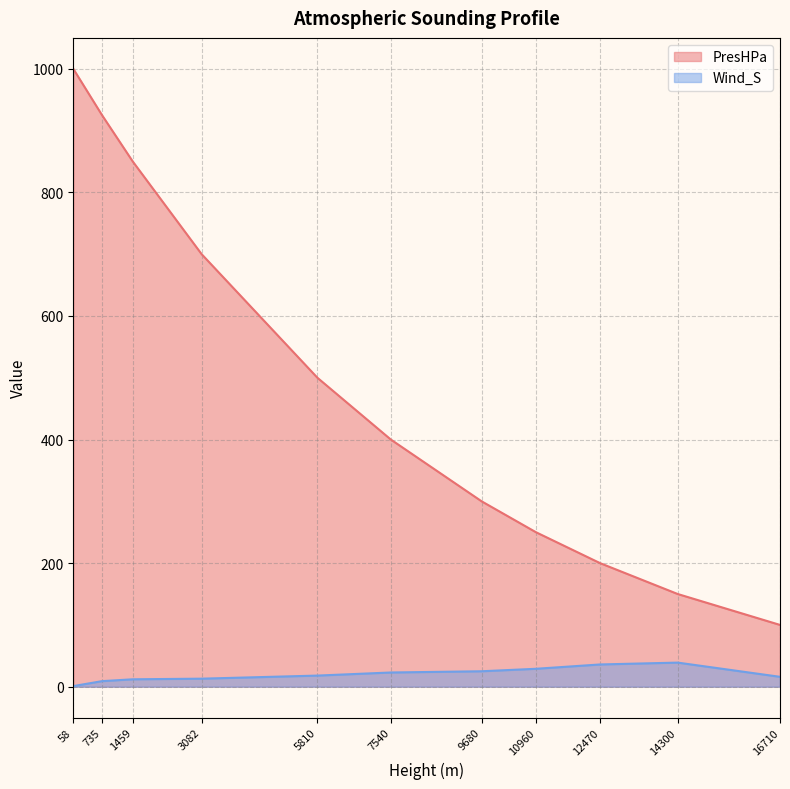

How many data points in PresHPa are less than 400?

5